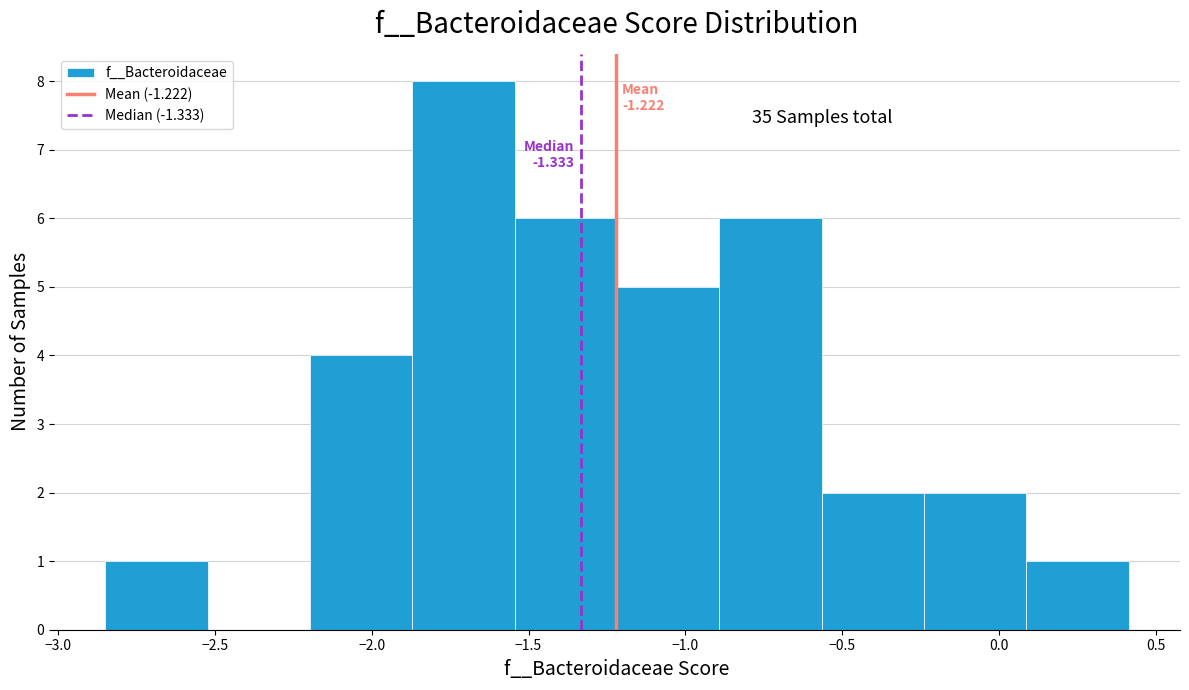

Over which range of the x-axis is the bar tallest?

-1.85 to -1.55